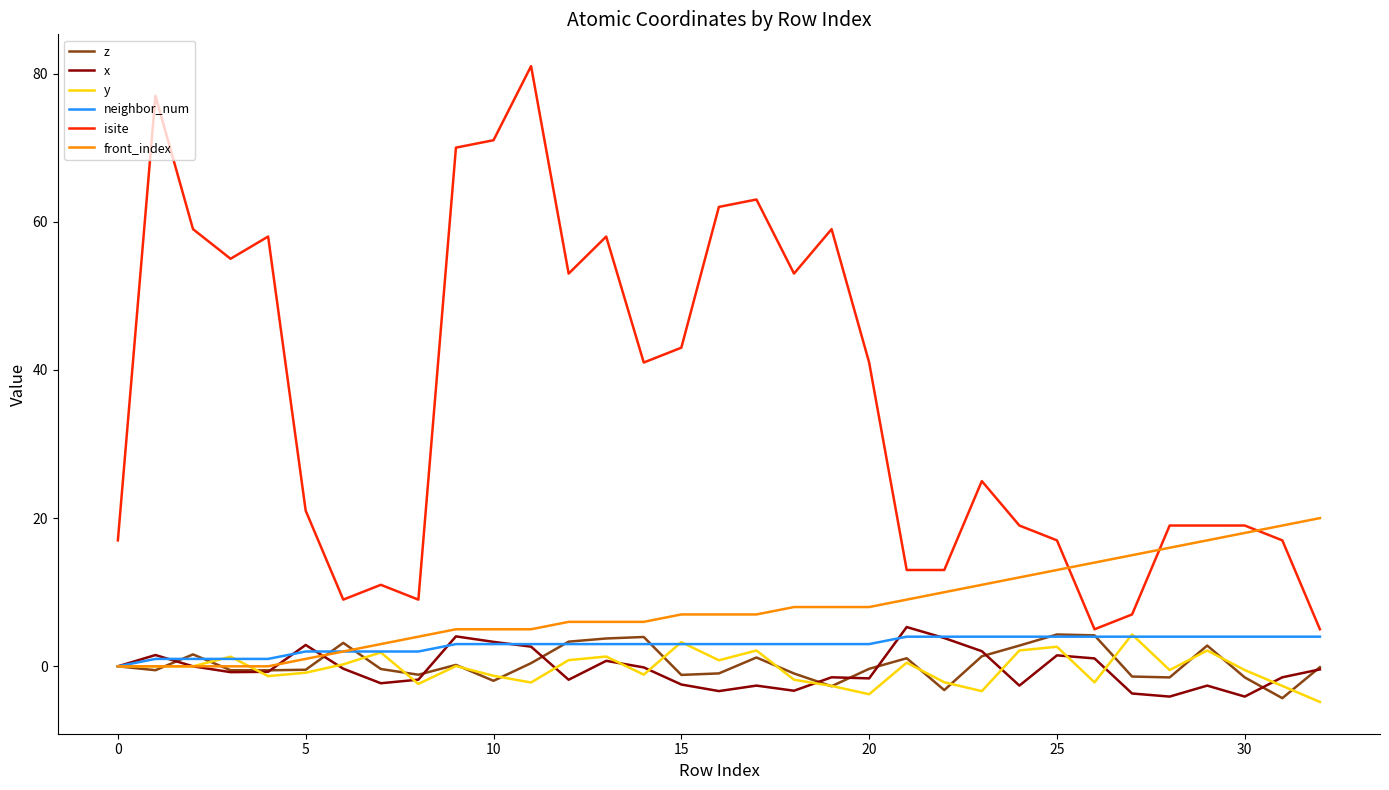

Which series has the largest total across all categories?

isite